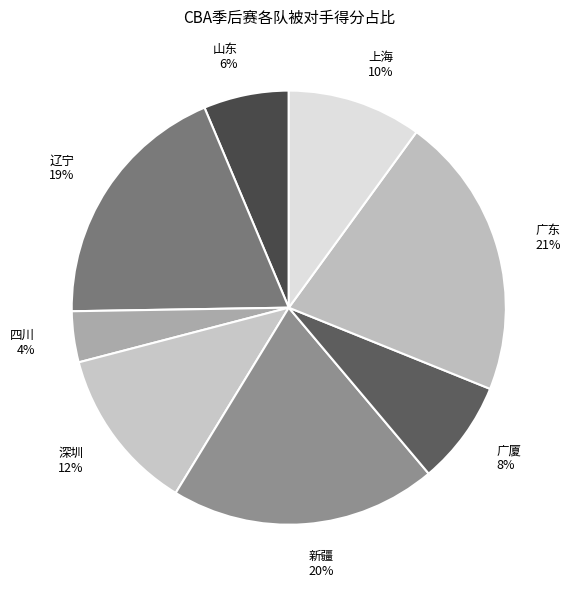

How many segments does this pie chart have?

8